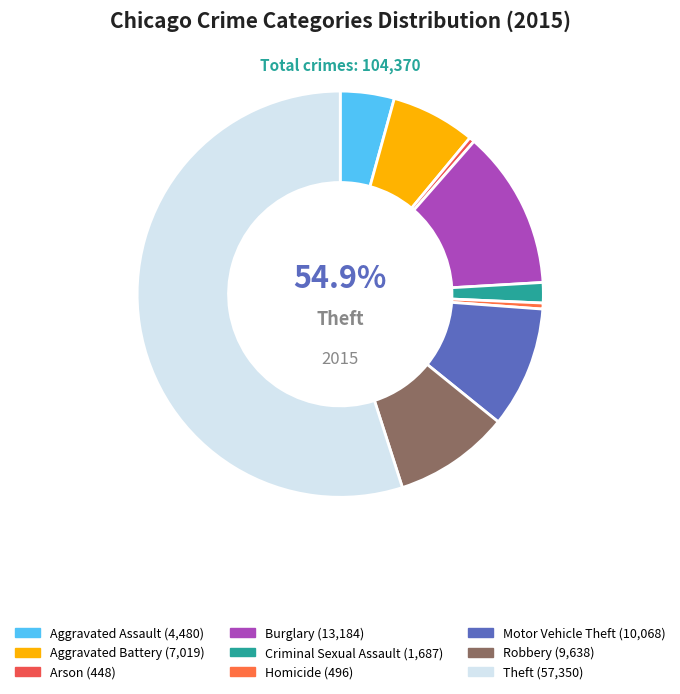

How many slices are in this pie chart?

9